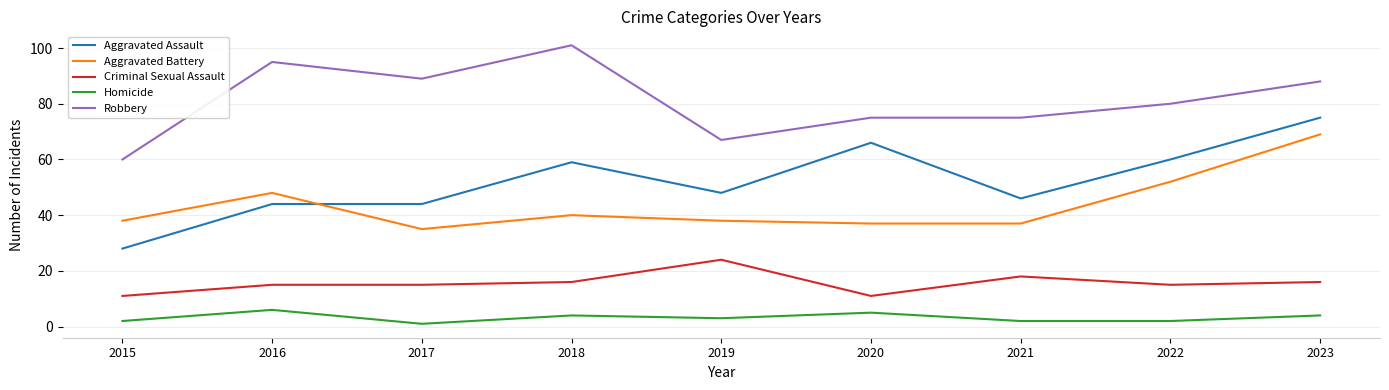

Is this an area chart (filled region under the line)?

No